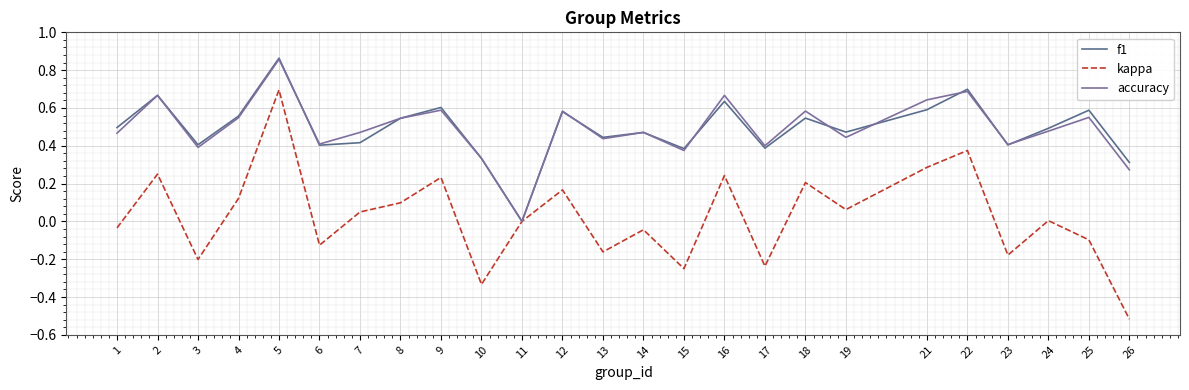

At which category is the sum across all series the highest?

5